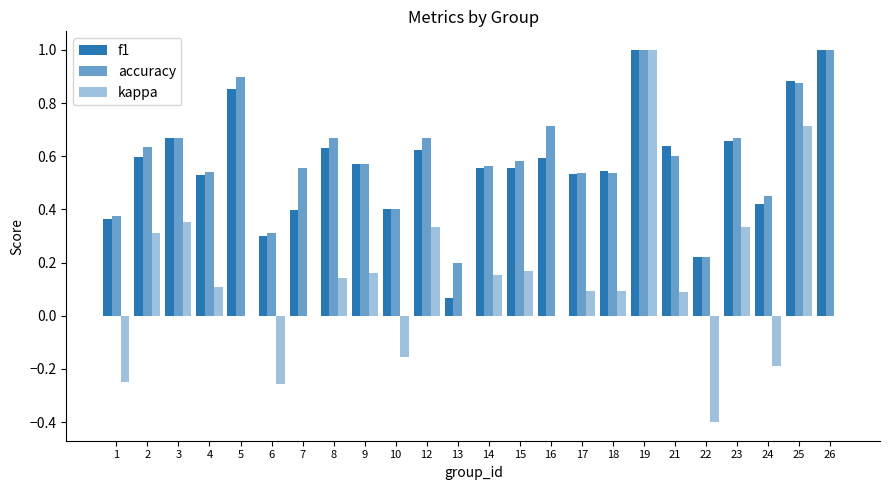

Are the bars grouped side by side (vs. stacked)?

Yes